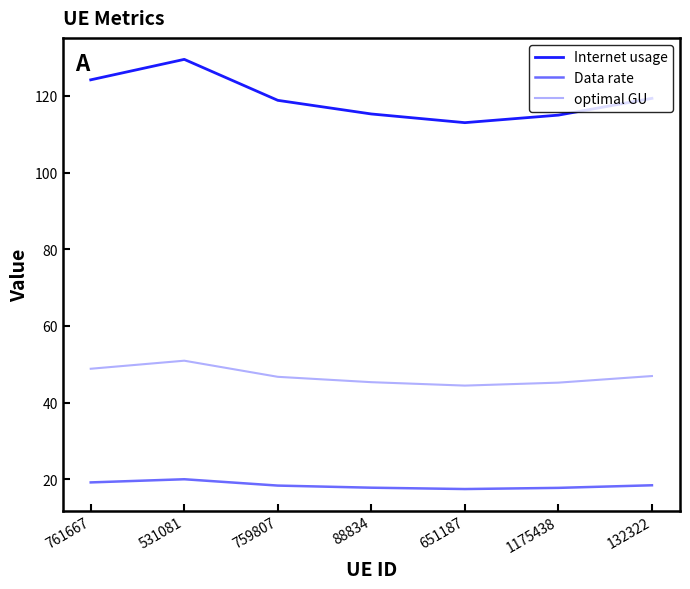

How many lines are shown in the chart?

3